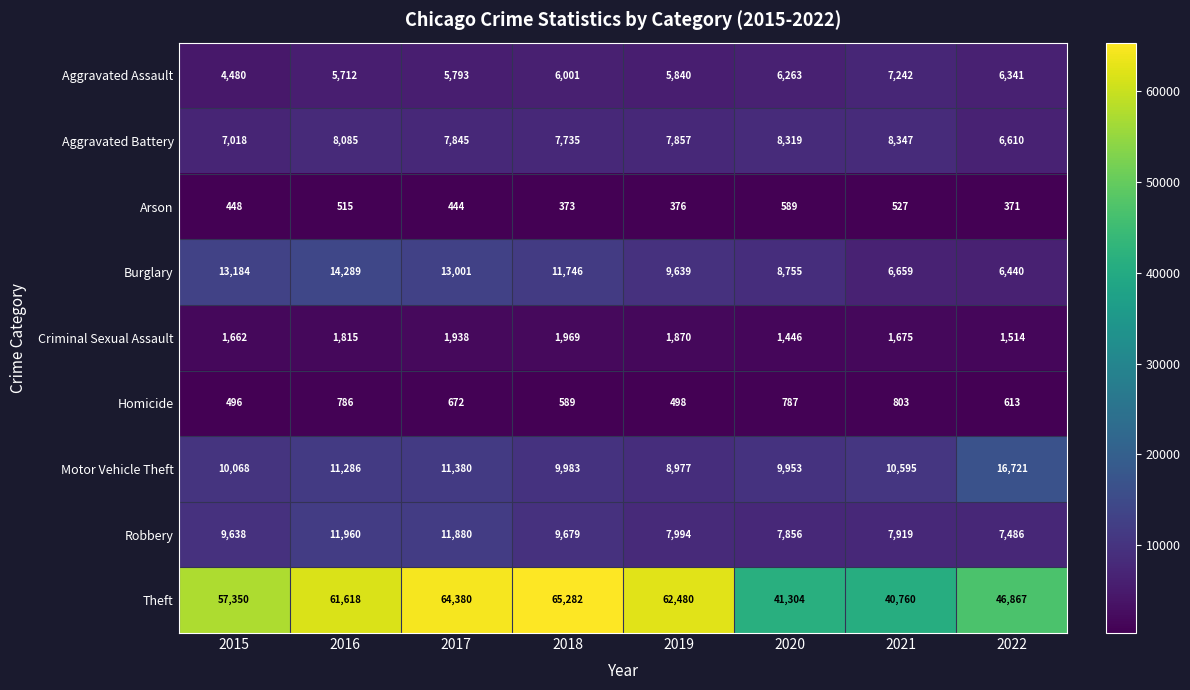

Where is Aggravated Battery nearest to the value 7478?

2018